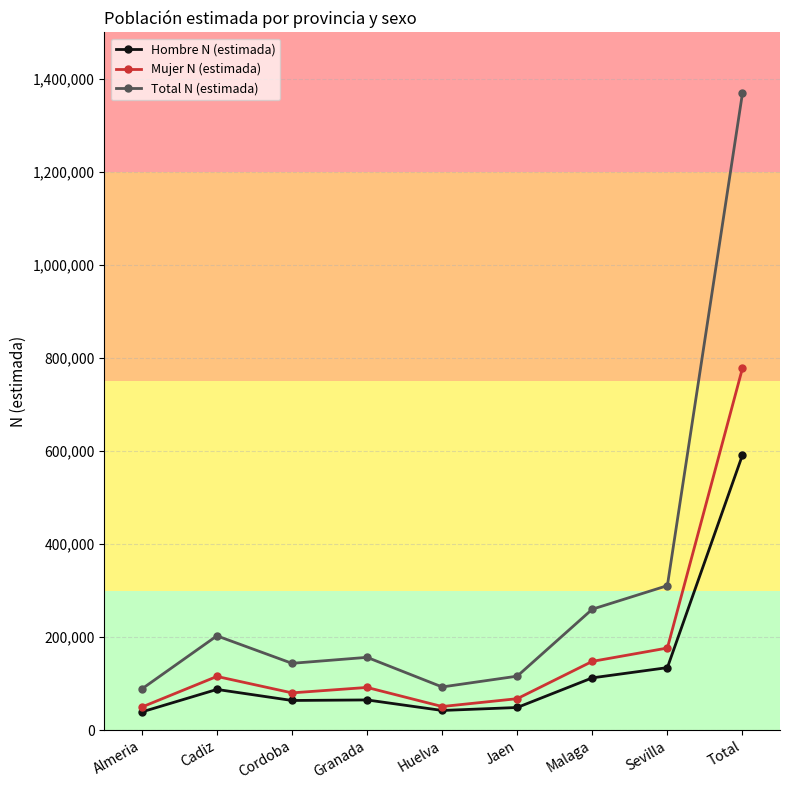

Which category has the highest value across all series?

Total